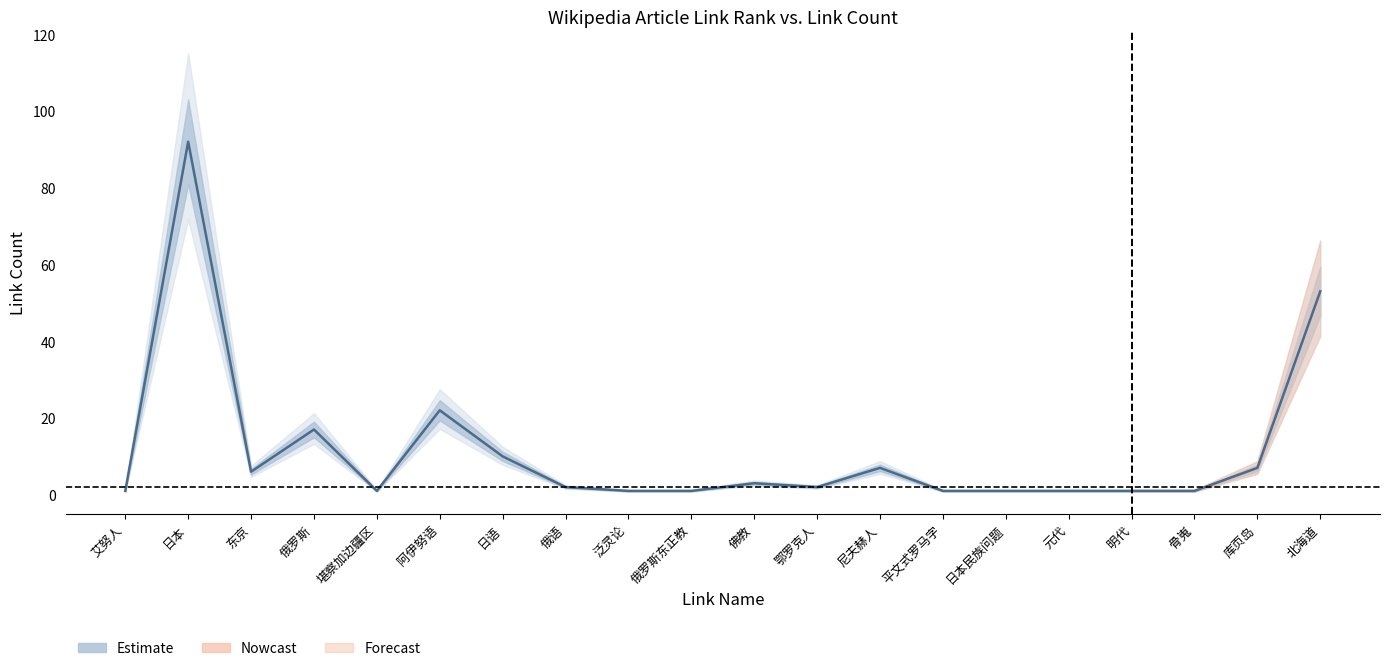

How many values are below 2?

9